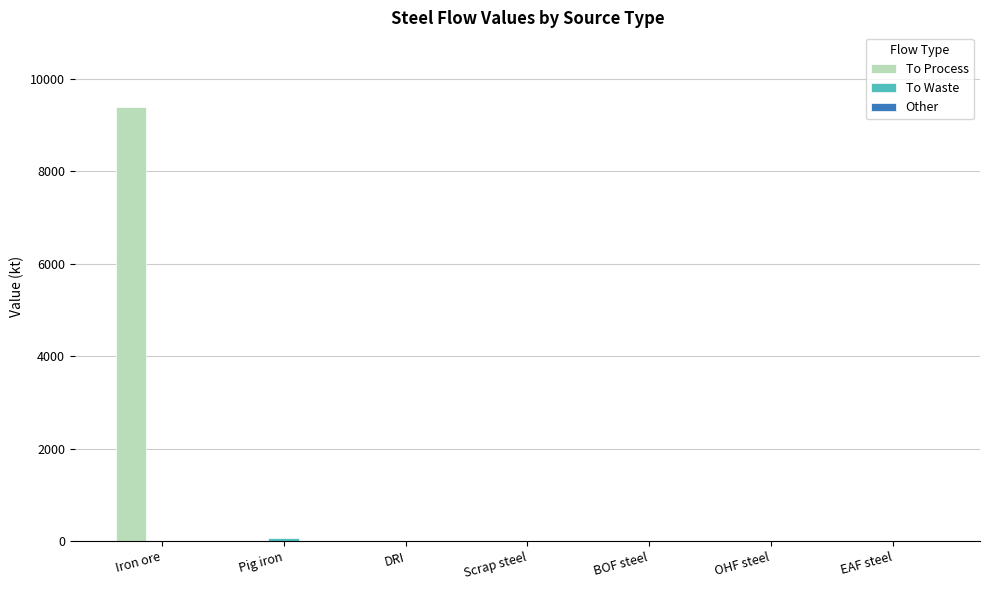

Is it true that To Process equals 0.0 at Pig iron?

True